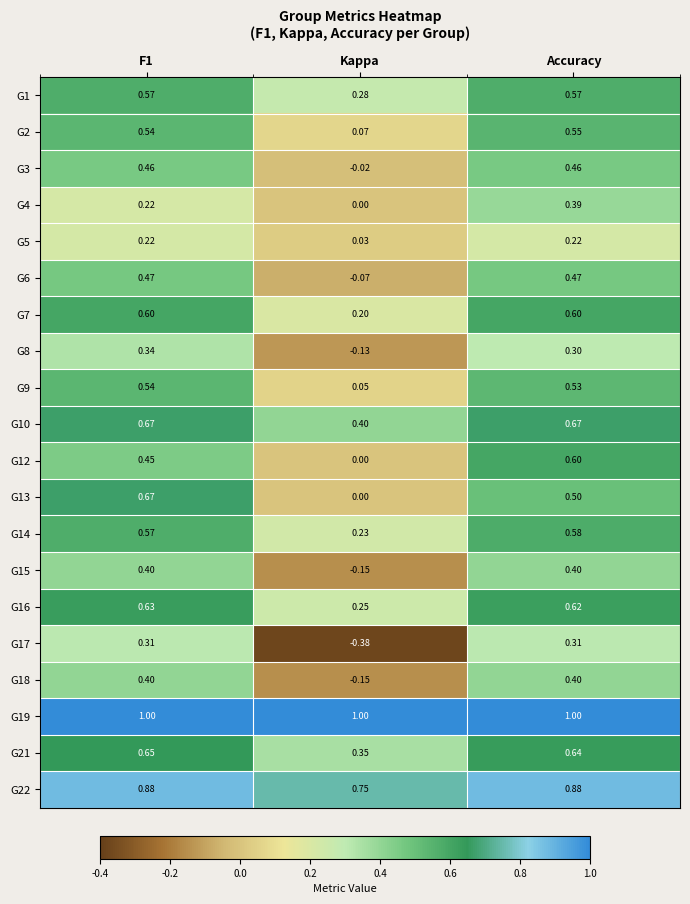

Is the value of G16 at Accuracy greater than the value of G7 at Accuracy?

Yes